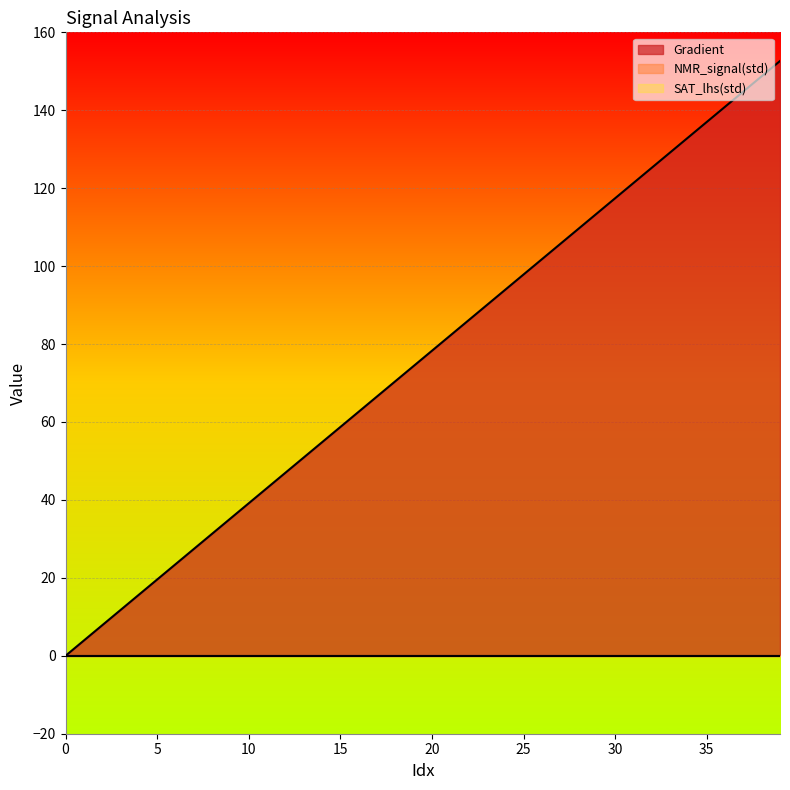

What is the sum of the Gradient values at 25 and 9?

133.1